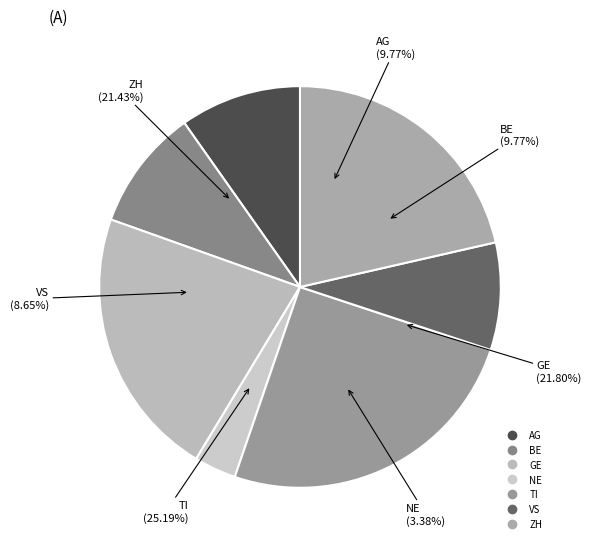

To the nearest percent, what portion does VS represent?

9%